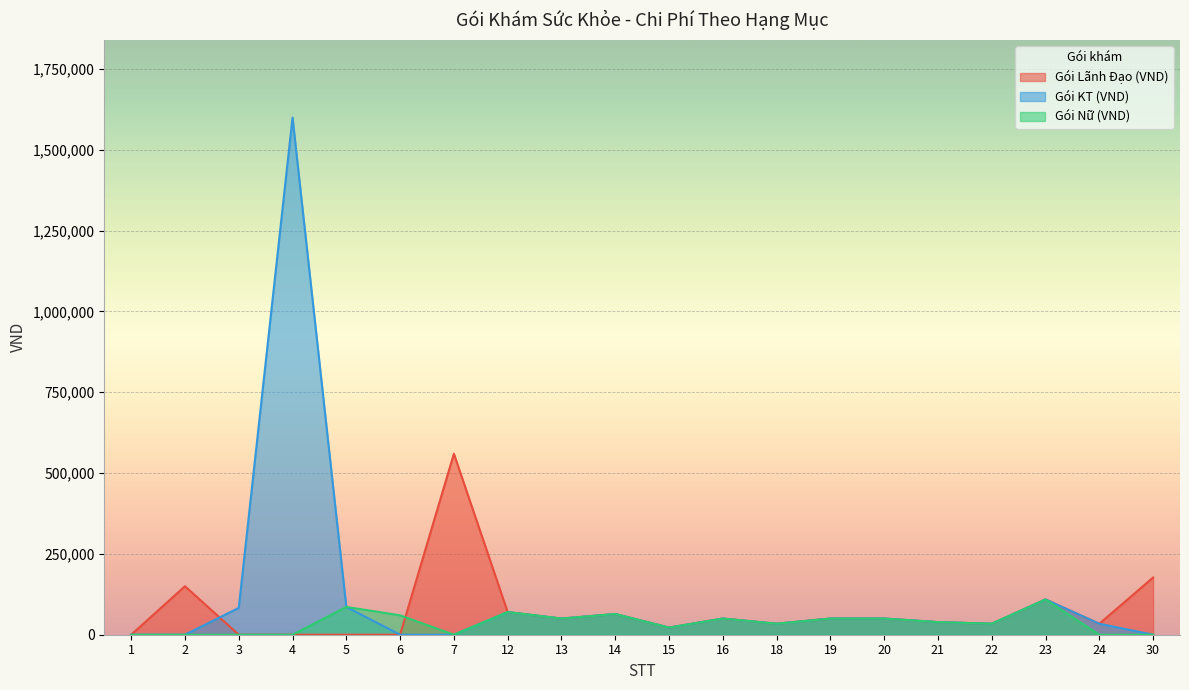

The Gói KT (VND) series shows 50044 at 22. True or false?

False